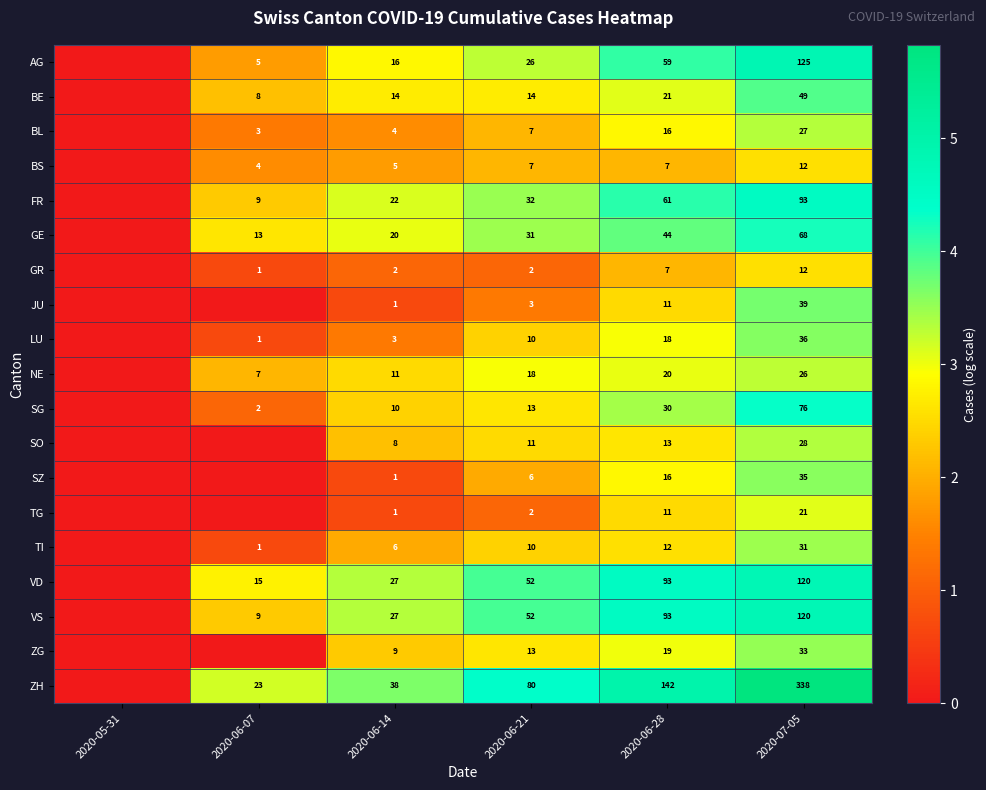

What is the spread (max minus min) of values at 2020-07-05?

326